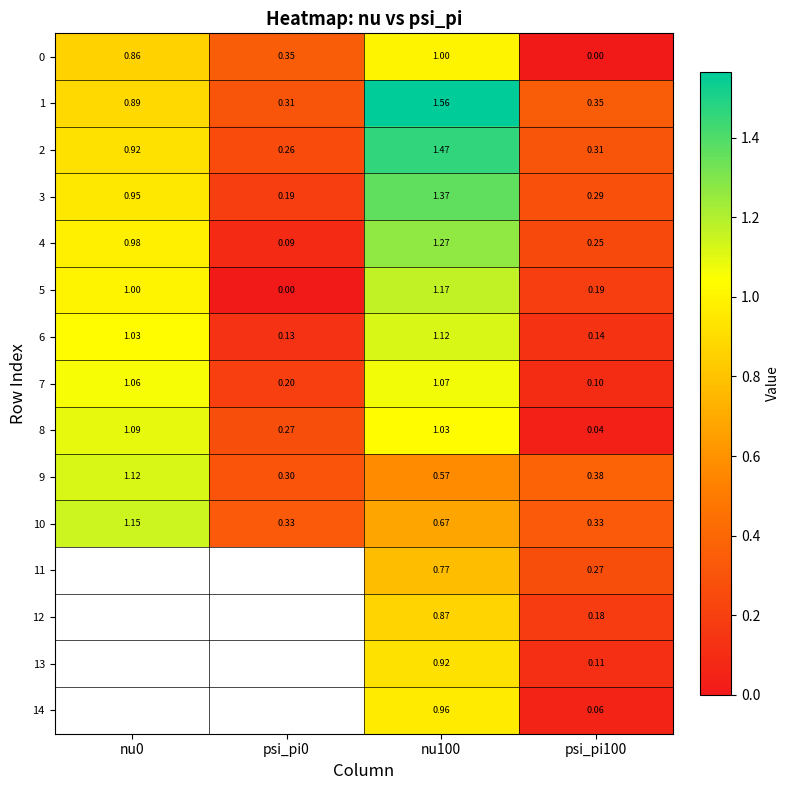

At which label does 6 reach its peak?

nu100